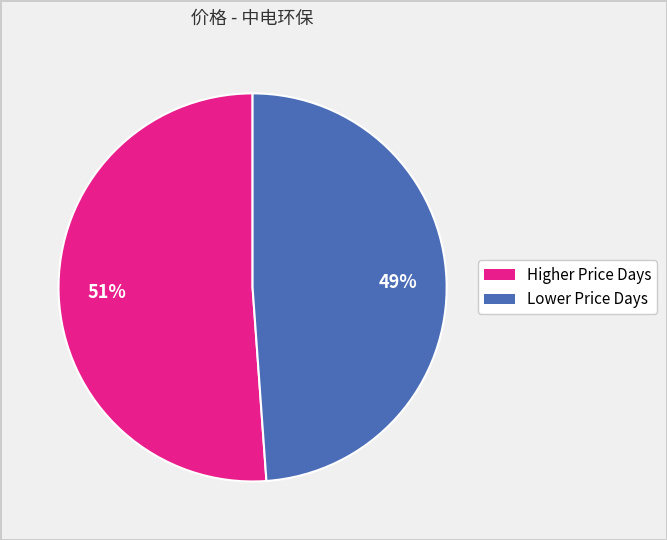

Count the number of slices in the pie.

2